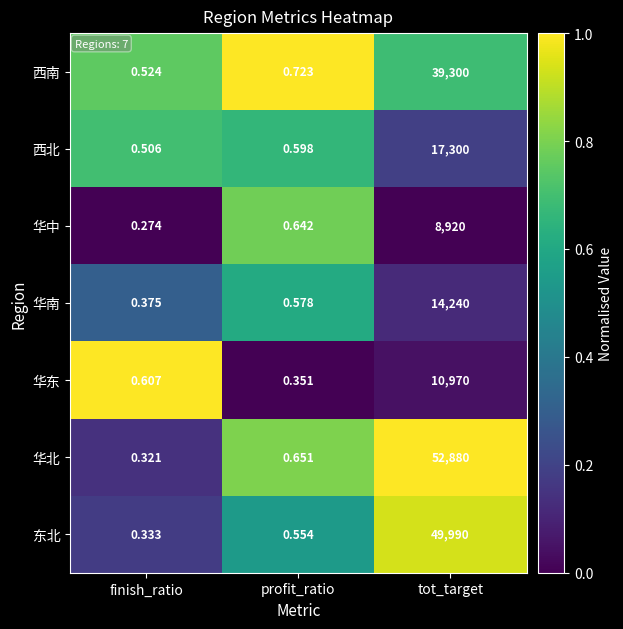

Which series has the largest range (max minus min)?

华北